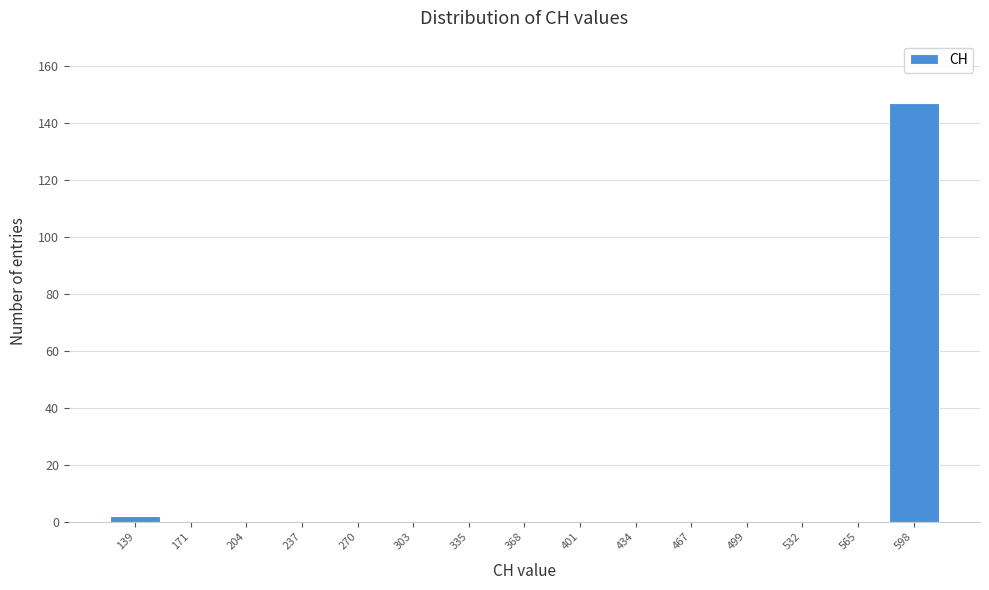

Reading left to right, transcribe all the data shown in this chart.

139=2	171=0	204=0	237=0	270=0	303=0	335=0	368=0	401=0	434=0	467=0	499=0	532=0	565=0	598=147